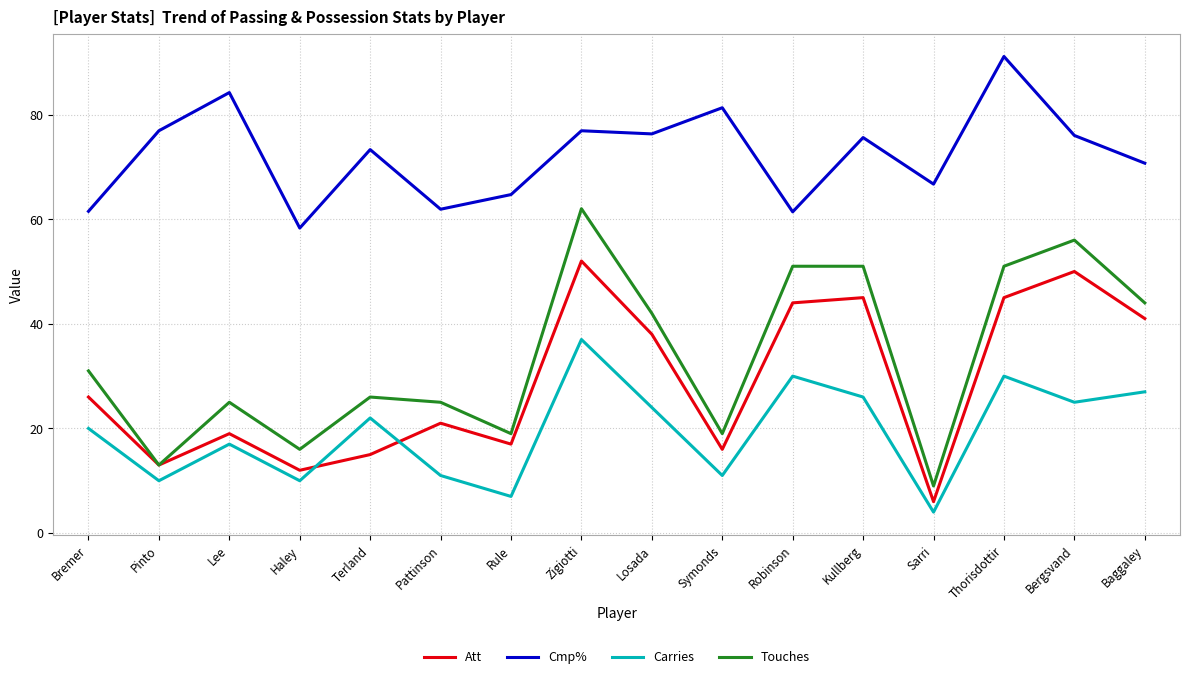

What is the difference between the highest and lowest values at Haley?

48.3